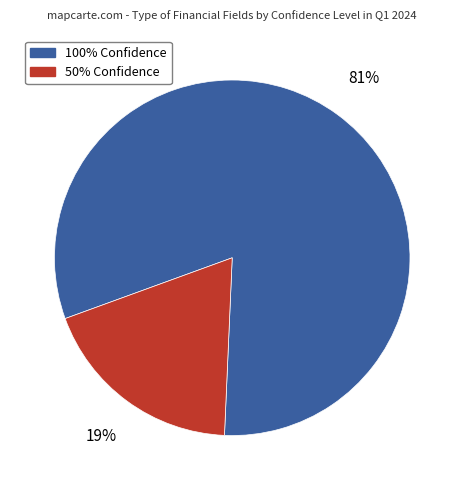

Does any single category account for the majority?

Yes